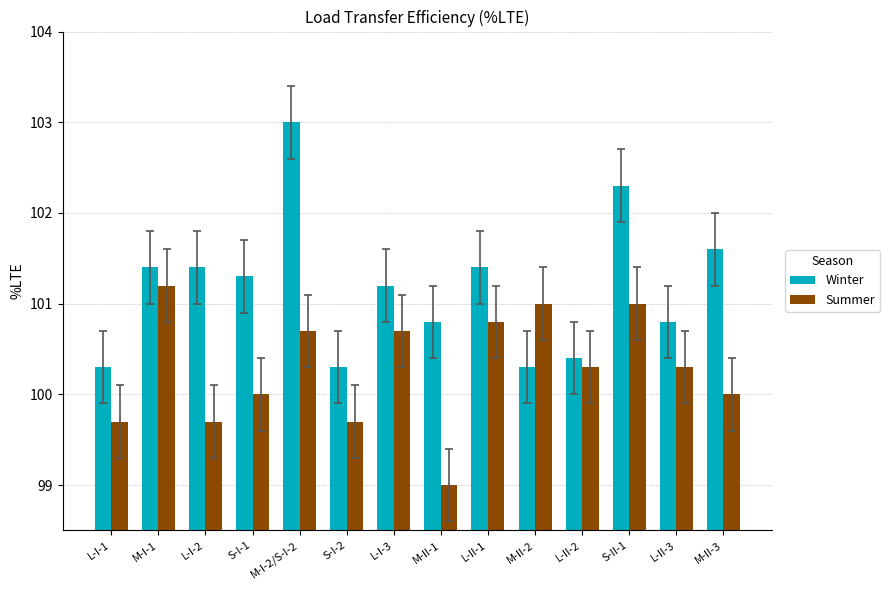

How many values in the Winter series exceed 101?

8